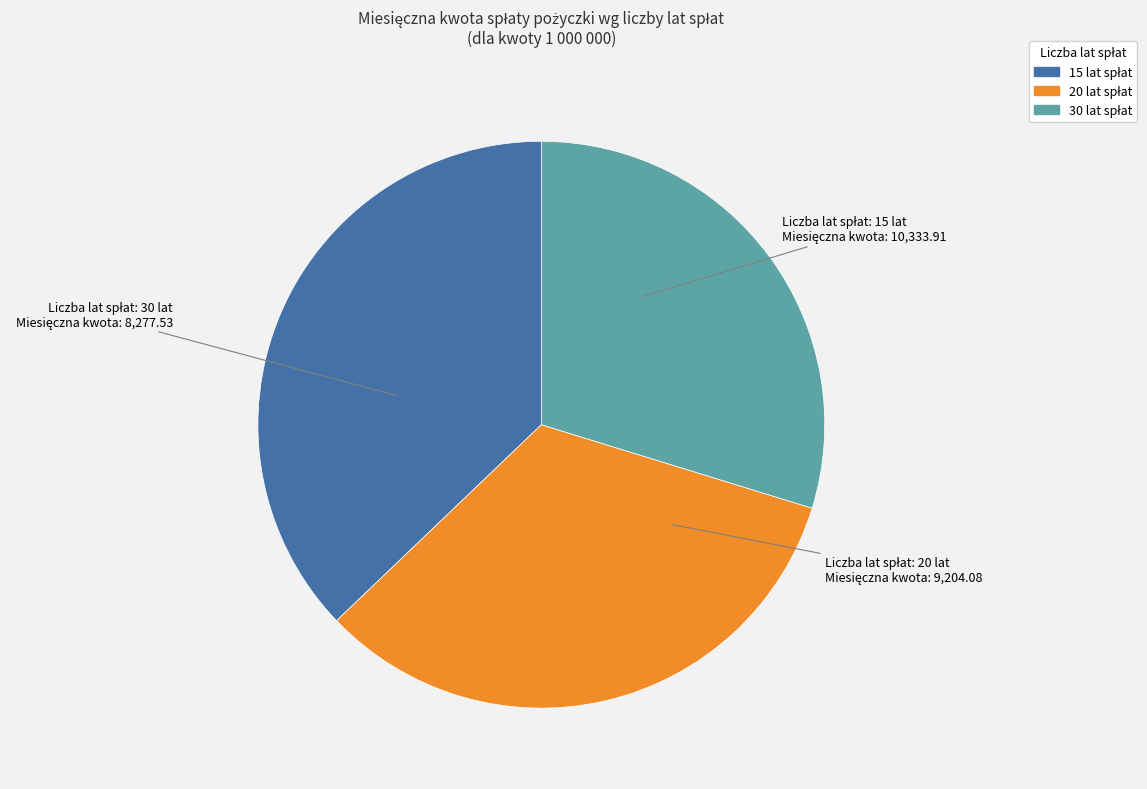

Combined, do 15 lat and 20 lat account for over 50%?

Yes